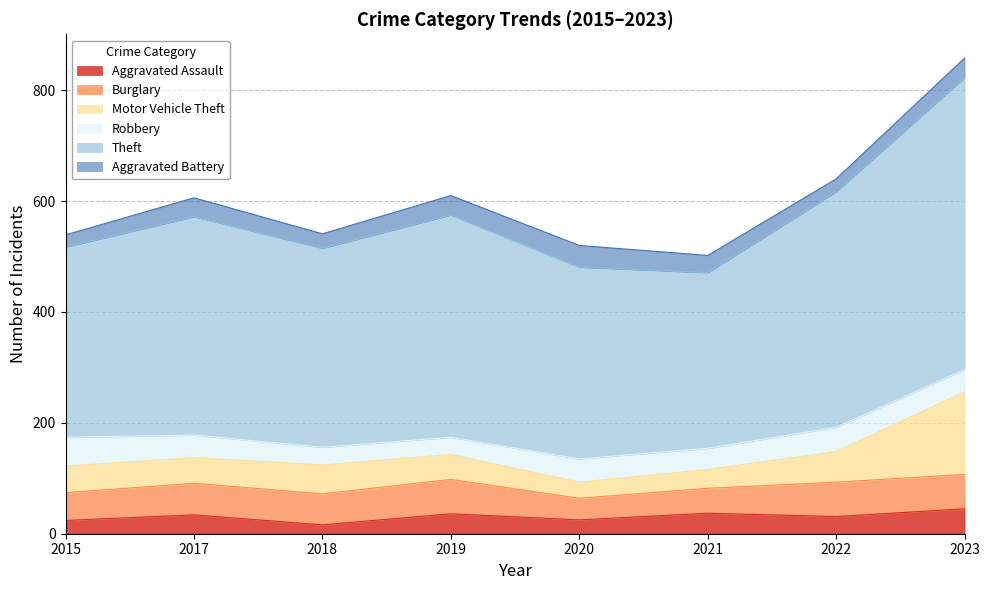

At which category is the sum across all series the highest?

2023